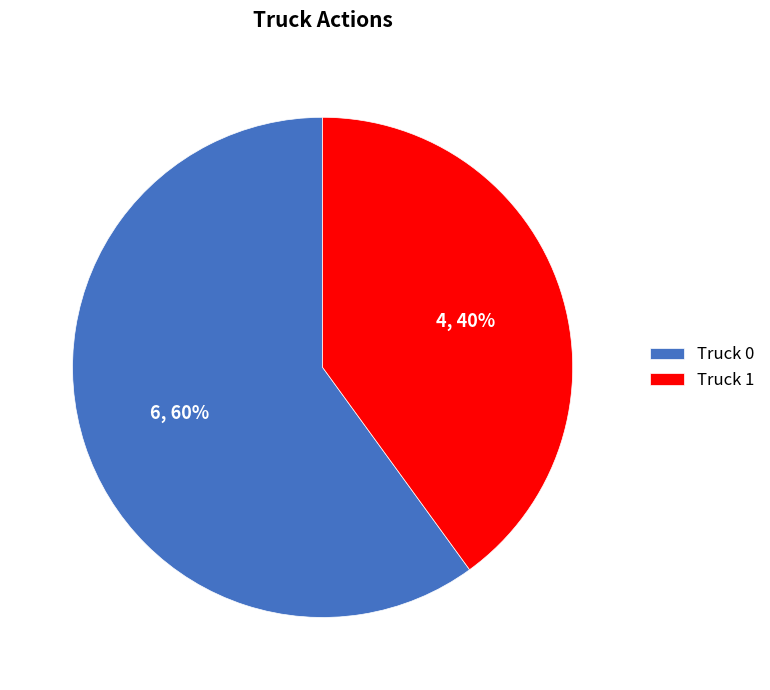

To the nearest percent, what is the difference between the Truck 1 and Truck 0 slice percentages?

20%